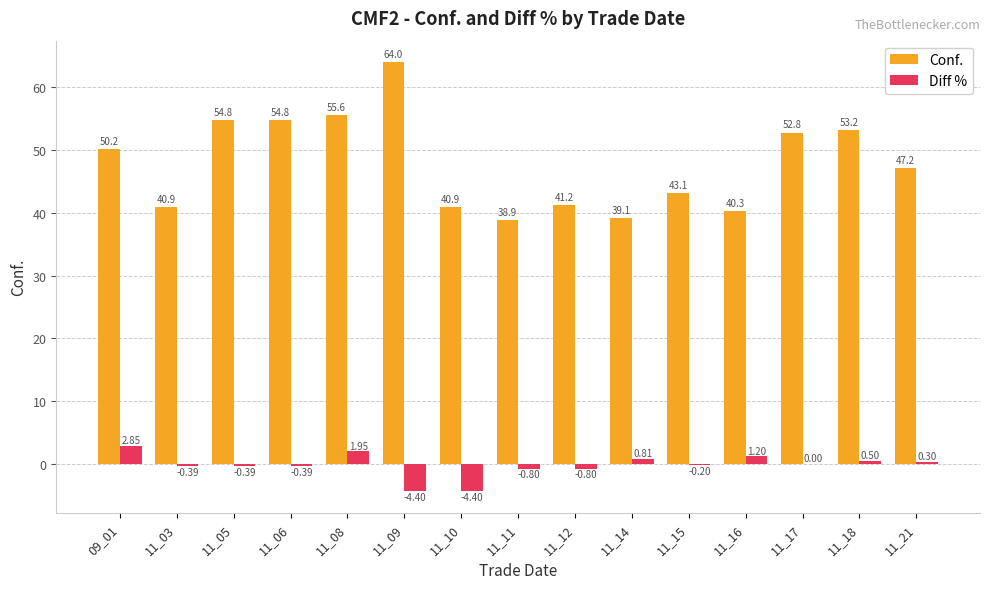

The Conf. series shows 20.8 at 11_03. True or false?

False